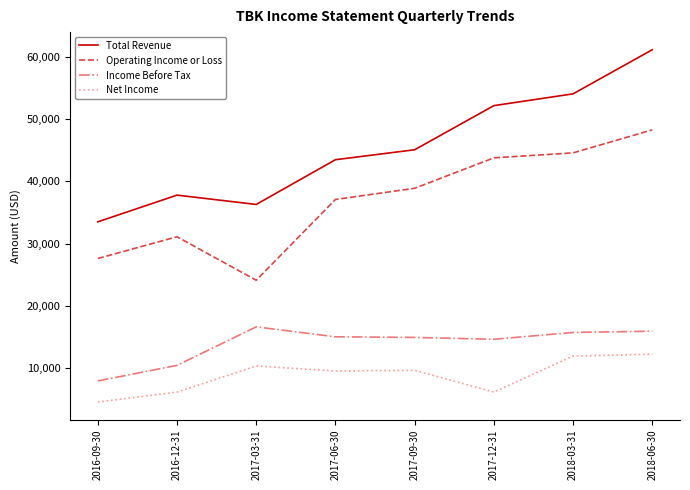

Count the number of data series in this chart.

4